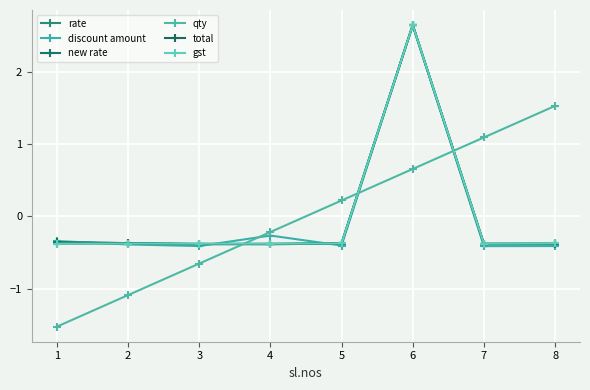

Is it true that discount amount equals -0.4 at 2?

True